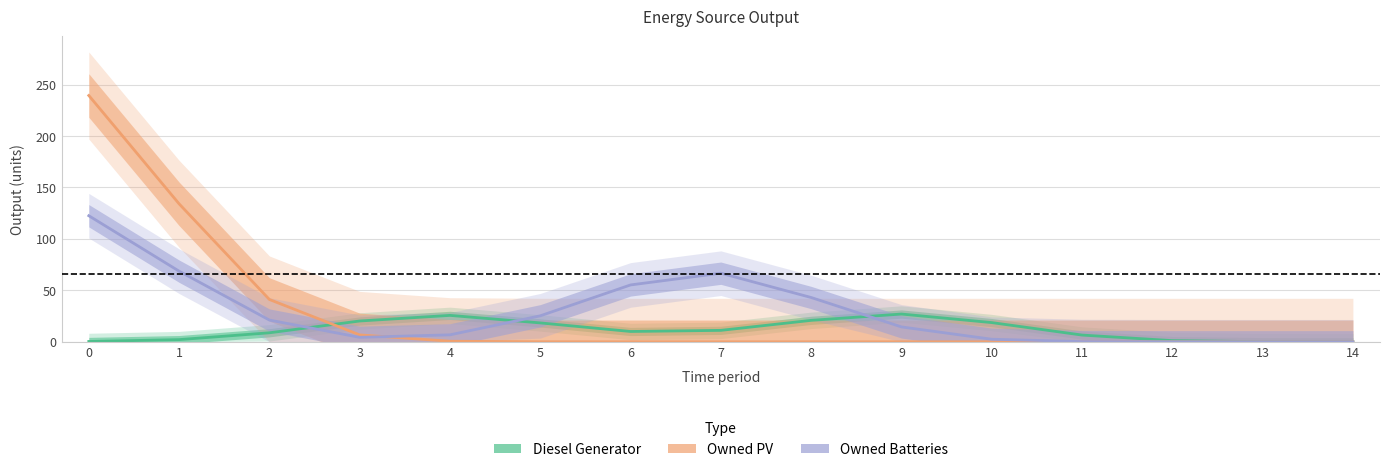

Count the number of categories in the chart.

15